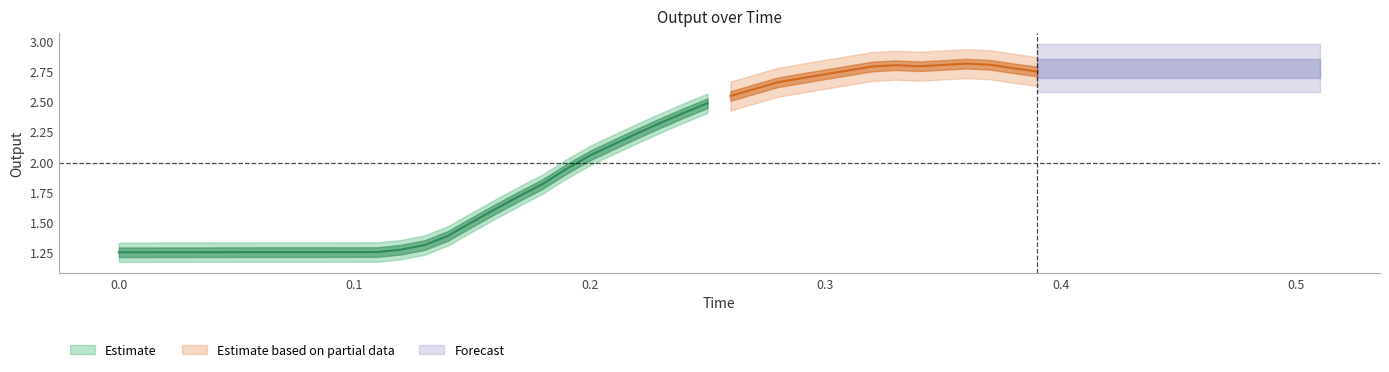

Reading left to right, extract all data points from this chart.

0=1.2	1=1.3	2=1.3	3=1.3	4=1.3	5=1.3	6=1.3	7=1.3	8=1.3	9=1.3	10=1.3	11=1.3	12=1.3	13=1.3	14=1.4	15=1.5	16=1.6	17=1.7	18=1.8	19=1.9	20=2.1	21=2.1	22=2.2	23=2.3	24=2.4	25=2.5	26=2.5	27=2.6	28=2.7	29=2.7	30=2.7	31=2.8	32=2.8	33=2.8	34=2.8	35=2.8	36=2.8	37=2.8	38=2.8	39=2.7